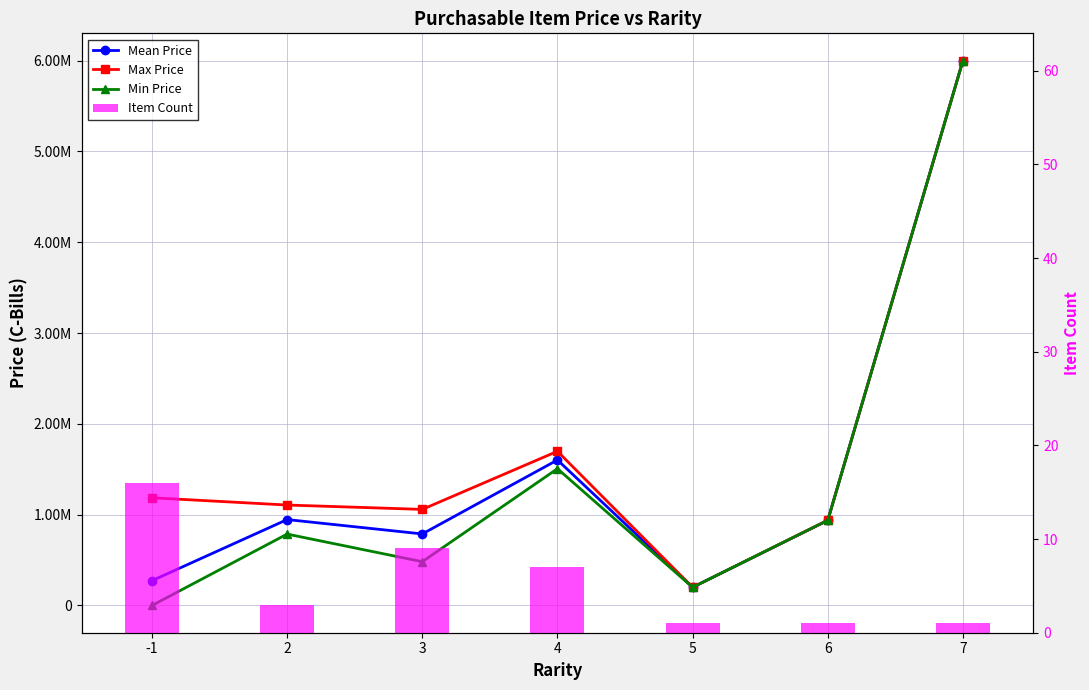

What is the sum of all Min Price values?

9911500.0